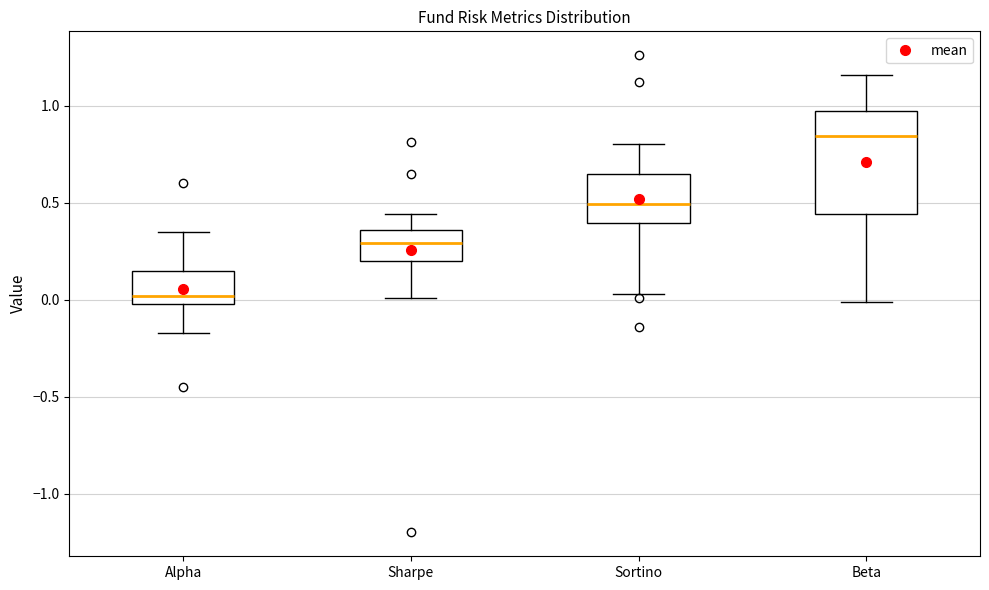

Which box has the lowest median line?

Alpha